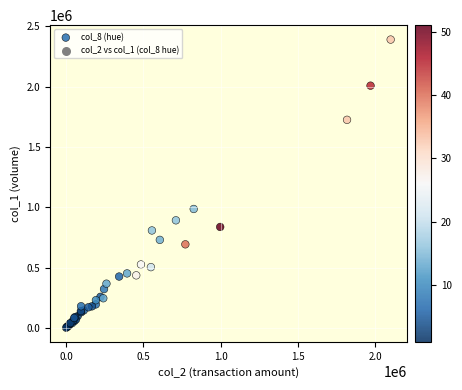

What Y value in the scatter plot is closest to 1196000?

986000